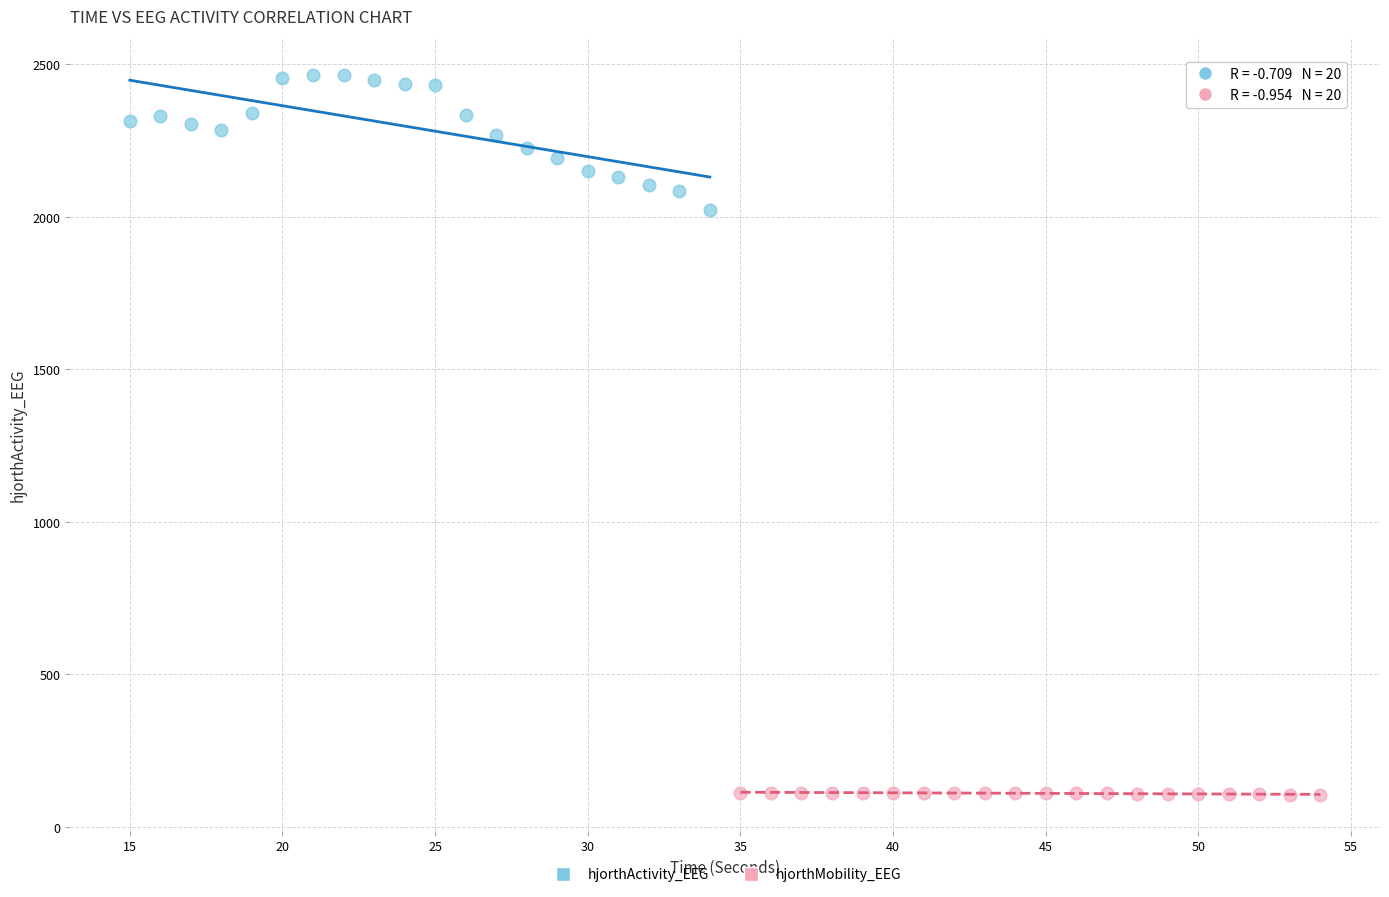

Which series has the largest Y range (max minus min)?

hjorthActivity_EEG